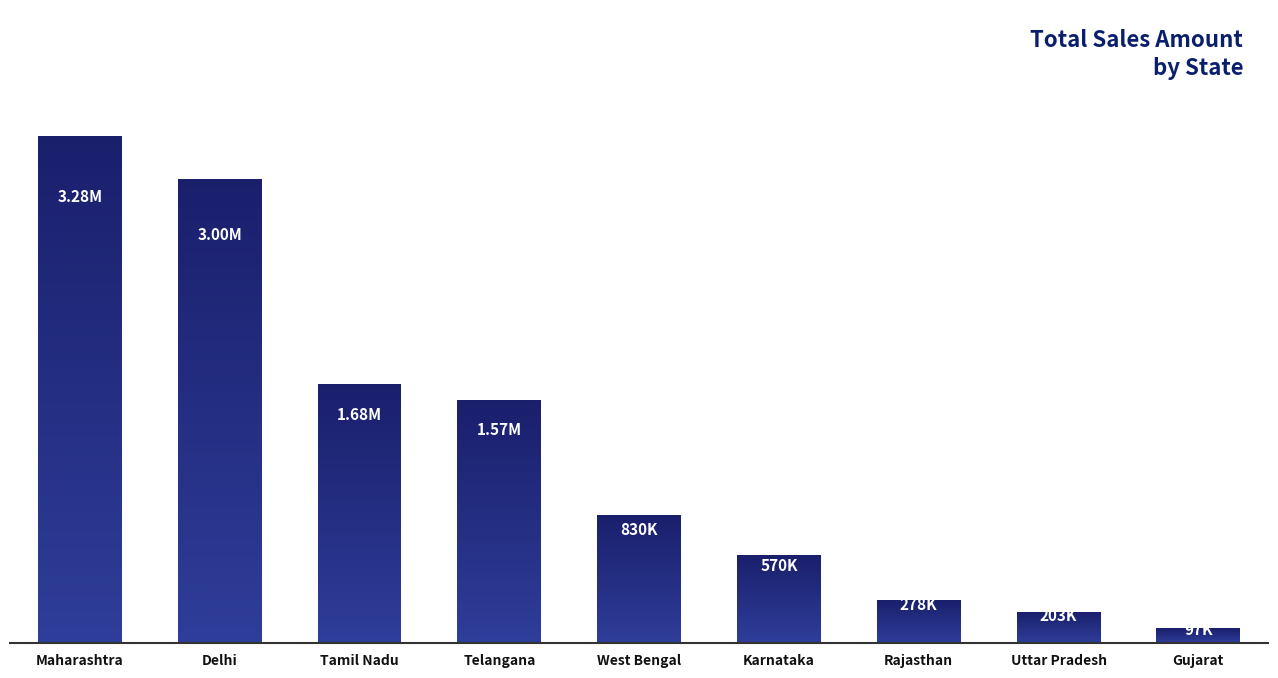

What is the ratio of the value at West Bengal to the value at Gujarat?

8.6